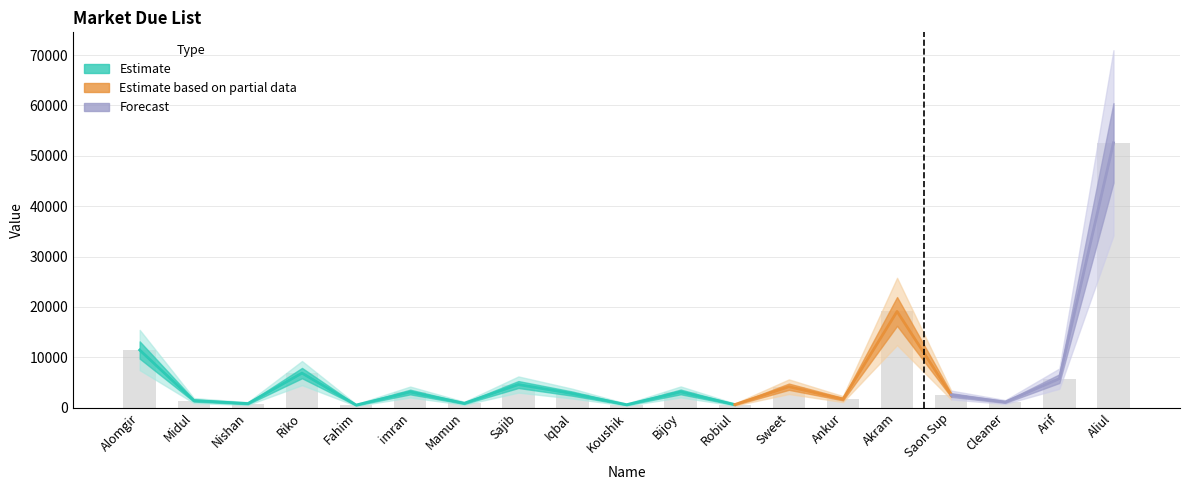

Reading left to right, what are all the values shown in this chart?

11433	1400	800	6850	507	3093	855	4580	2770	575	3112	600	4147	1687	19092	2500	1100	5750	52576